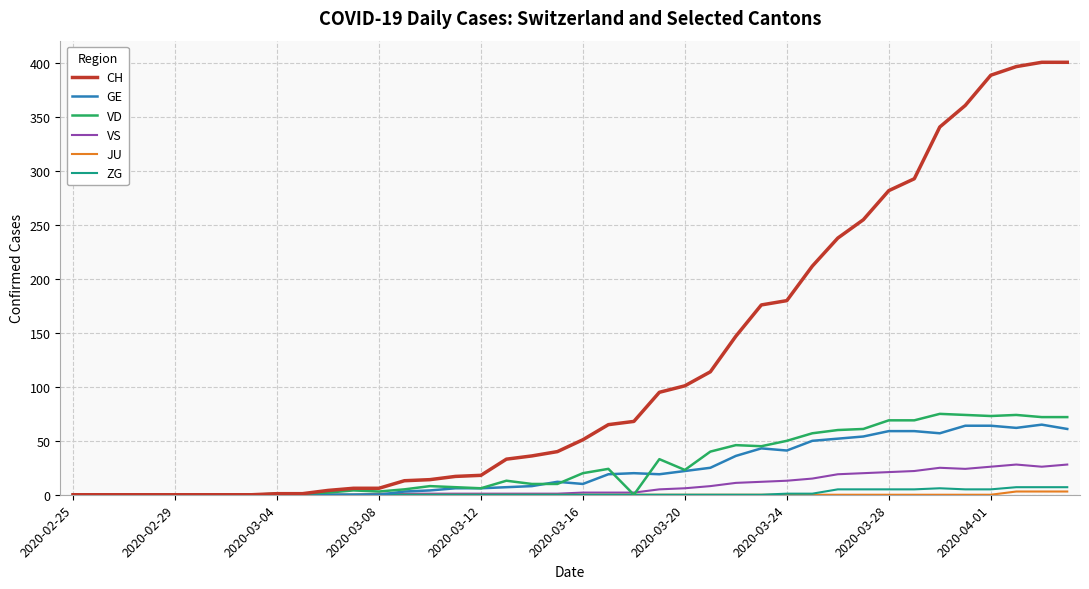

Which series has the widest spread of values?

CH